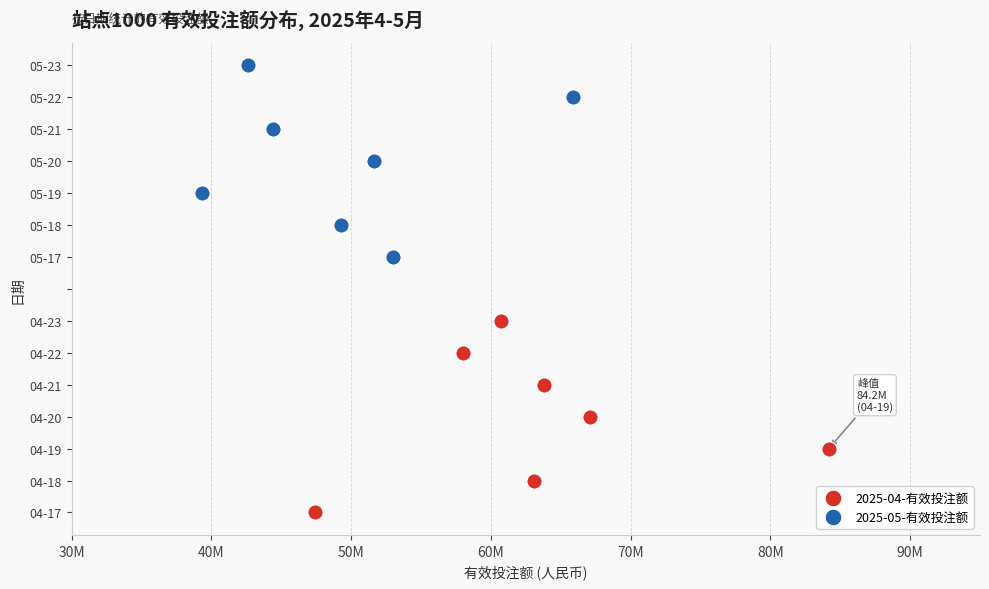

Which series contains the lowest Y value?

2025-04-有效投注额